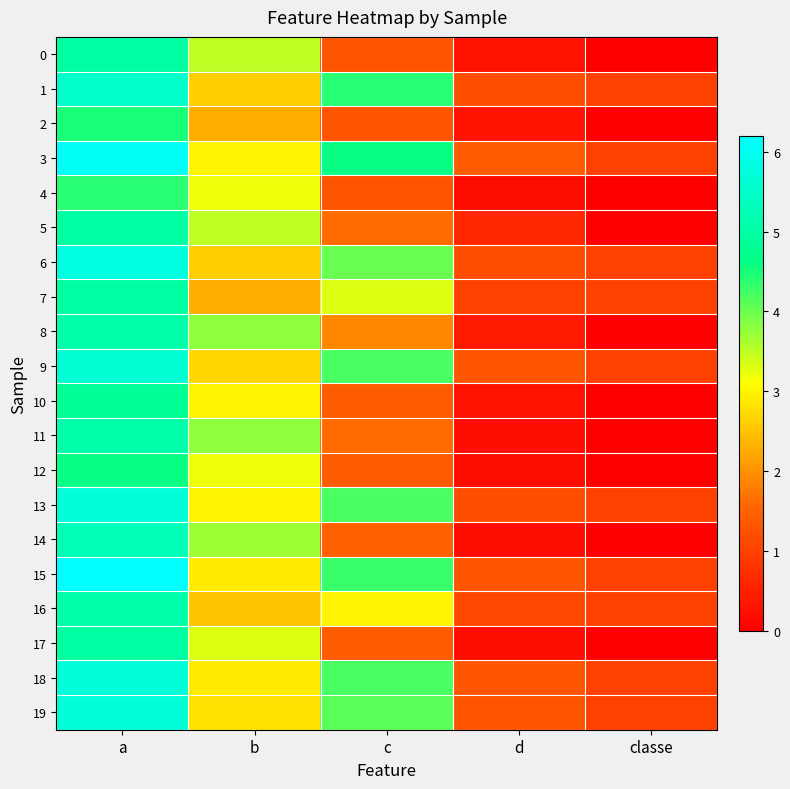

How many distinct data groups are displayed?

20